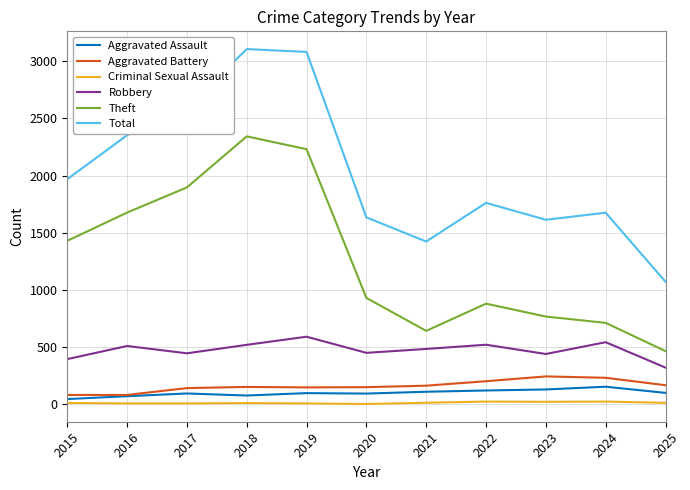

At which label does Theft reach its peak?

2018